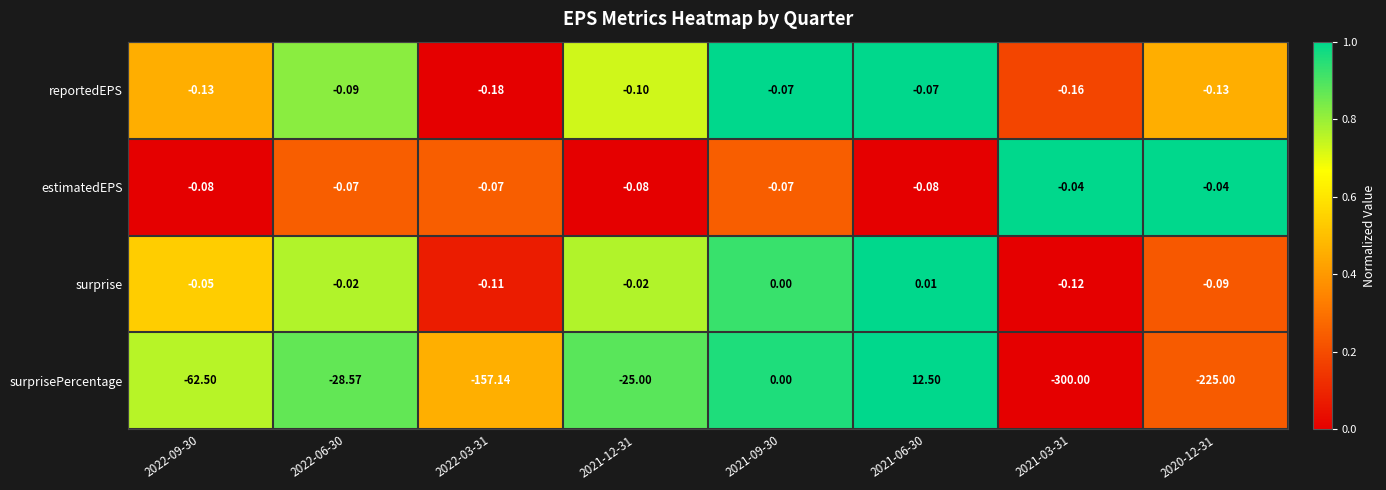

Which series has the widest spread of values?

surprisePercentage